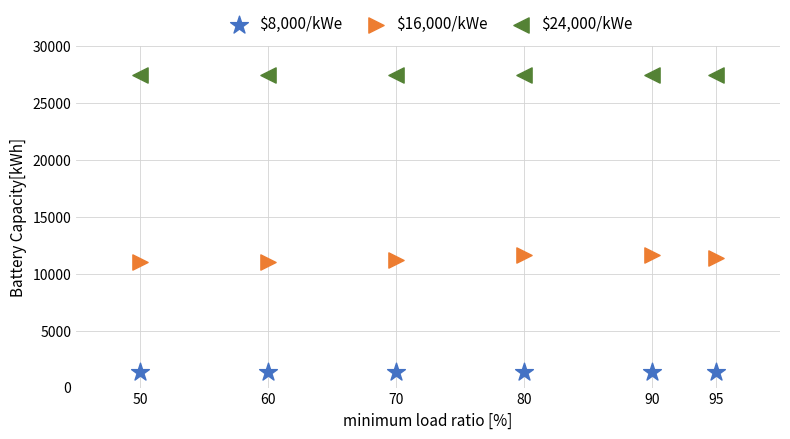

Which series contains the highest Y value?

$24,000/kWe